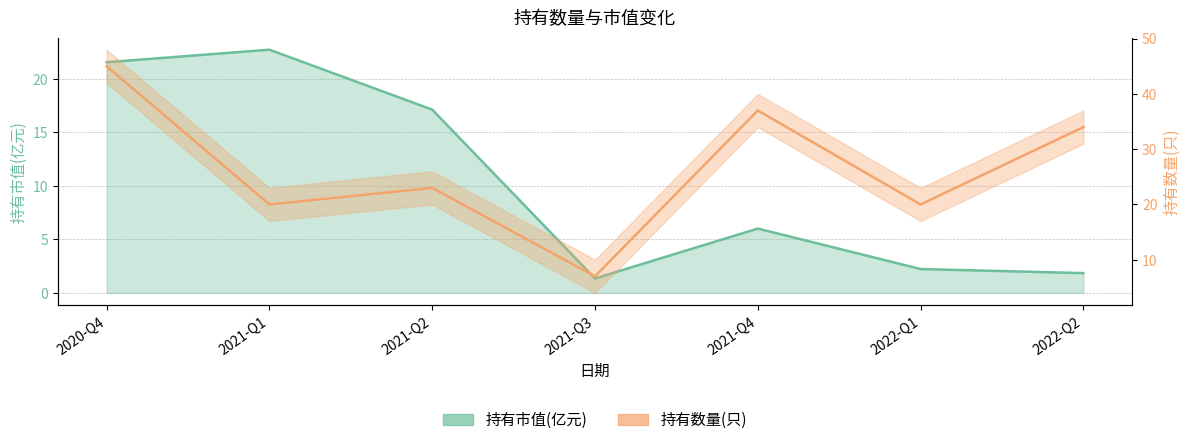

At which label does 持有数量(只) reach its peak?

2020-Q4